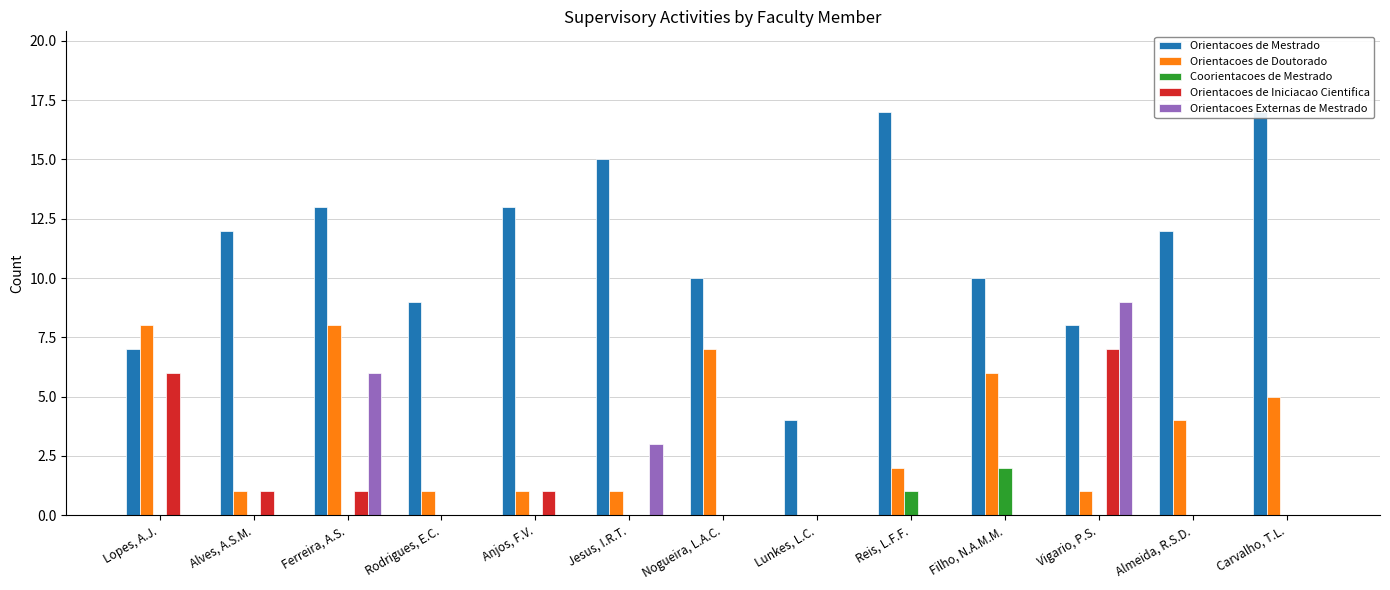

At how many categories does at least one series exceed 15?

2